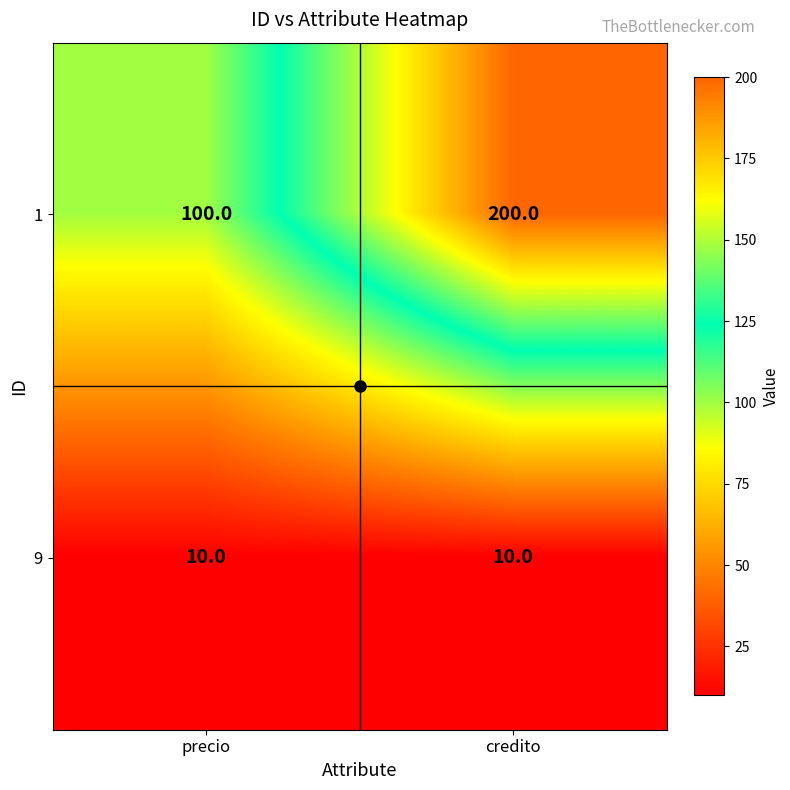

The value of 1 at credito is 295. True or false?

False